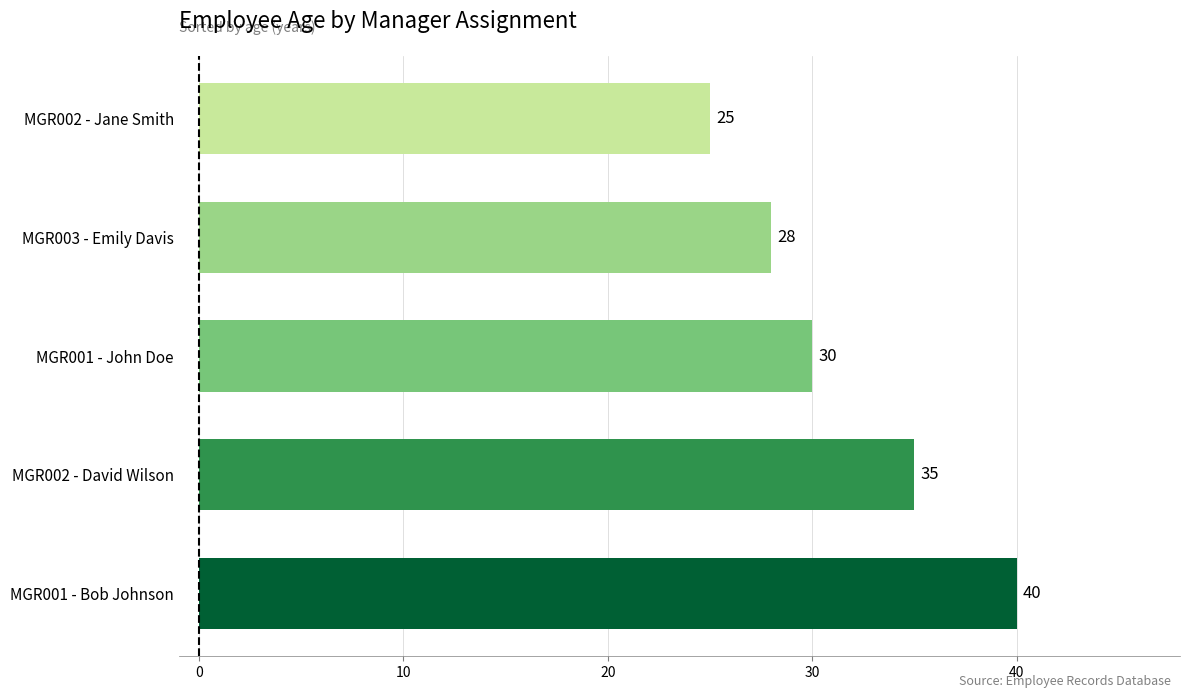

Count the values in the range 28 to 35.

3